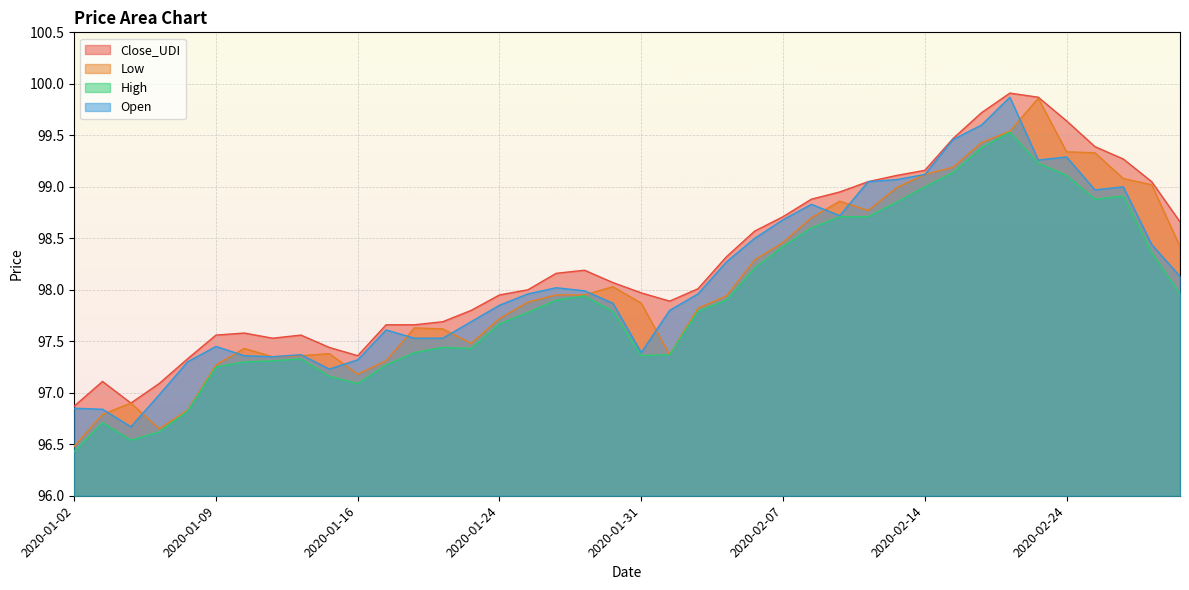

How many data points in Close_UDI are above 98?

21